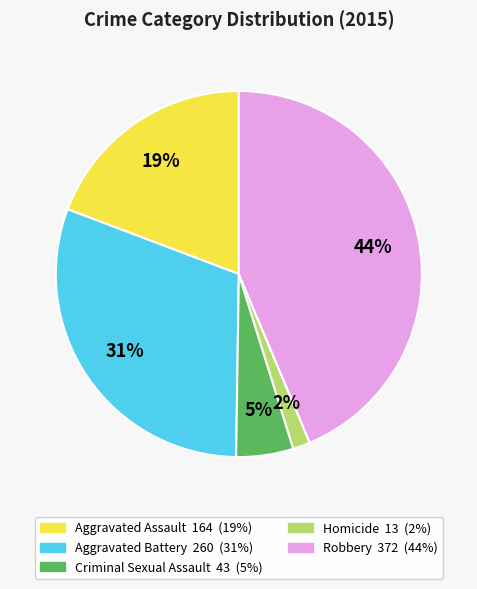

To the nearest percent, what is the difference between the Aggravated Battery and Robbery slice percentages?

13%